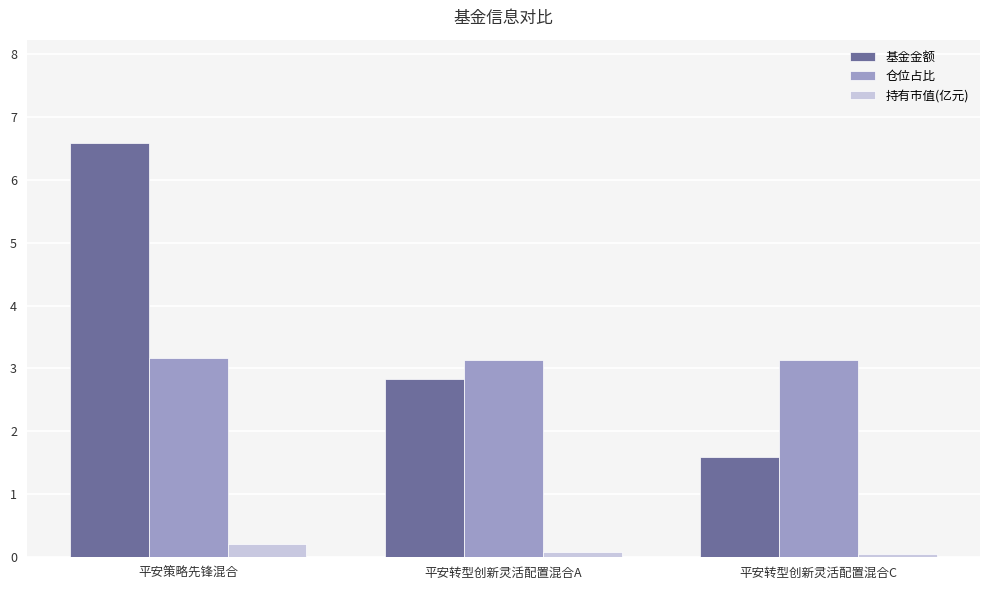

Count the number of categories in the chart.

3